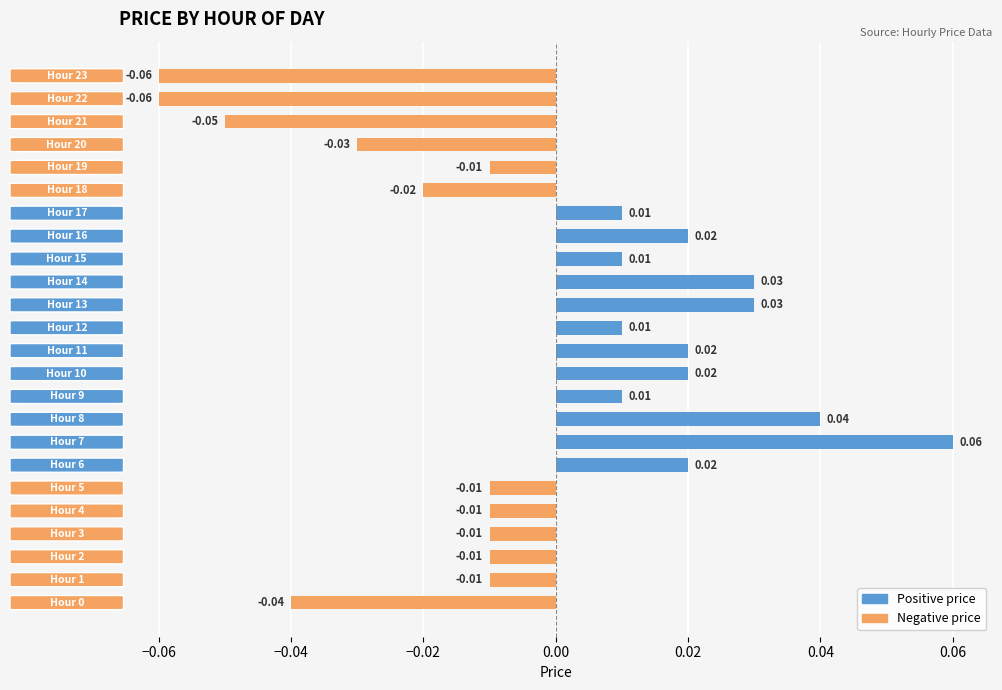

Does the chart contain stacked bars?

No